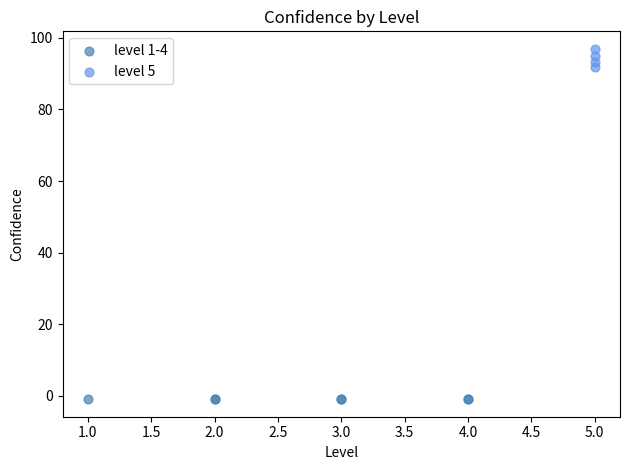

Which series reaches the maximum Y coordinate?

level 5